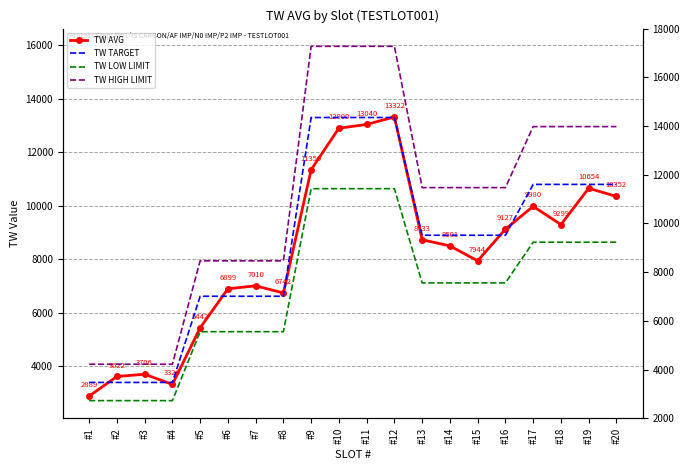

What is the spread (max minus min) of values at #18?

4320